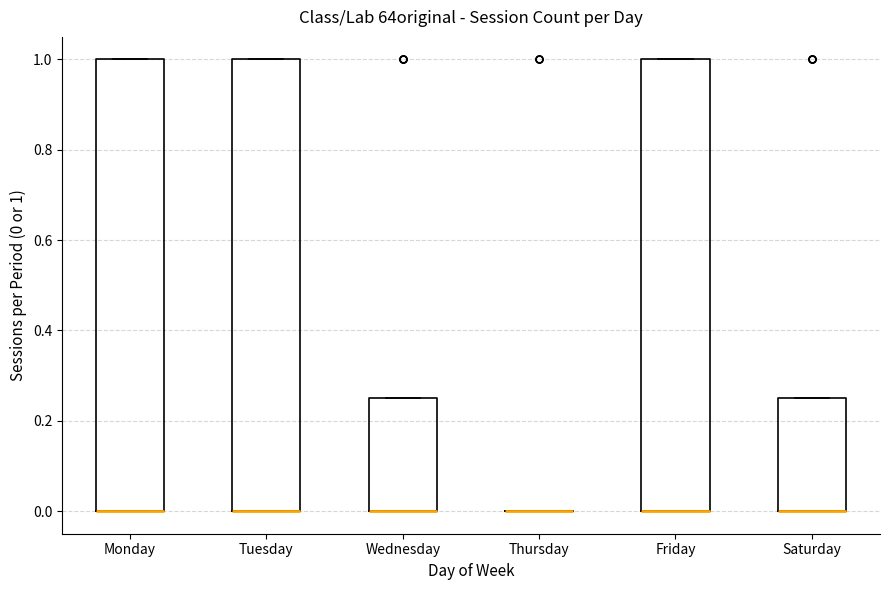

Reading left to right, transcribe this box plot: for each box, give where its median line is, the range the box spans, and where its two whiskers end, as read against the y-axis. The values are not printed on the chart, so give them approximately, as read against the axis.

Monday: median 0.00 (drawn on the box's lower edge), box 0.00 to 1.00, whiskers 0.00 to 1.00
Tuesday: median 0.00 (drawn on the box's lower edge), box 0.00 to 1.00, whiskers 0.00 to 1.00
Wednesday: median 0.00 (drawn on the box's lower edge), box 0.00 to 0.26, whiskers 0.00 to 0.26
Thursday: box collapsed to a line at 0.00, whiskers 0.00 to 0.00
Friday: median 0.00 (drawn on the box's lower edge), box 0.00 to 1.00, whiskers 0.00 to 1.00
Saturday: median 0.00 (drawn on the box's lower edge), box 0.00 to 0.26, whiskers 0.00 to 0.26